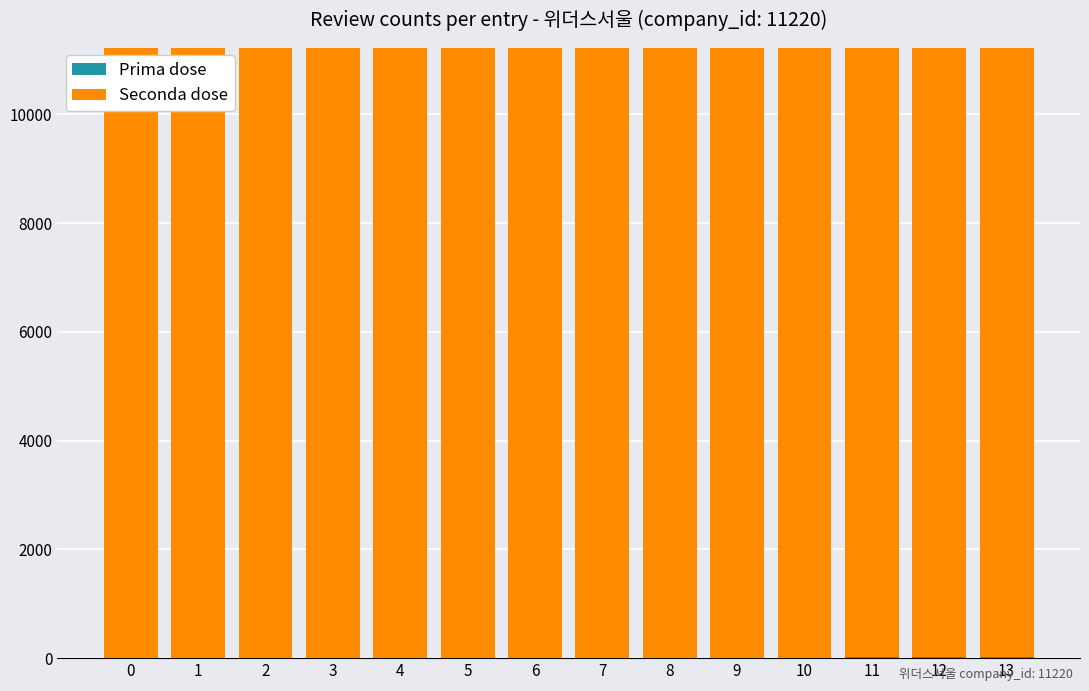

Count the number of categories in the chart.

14